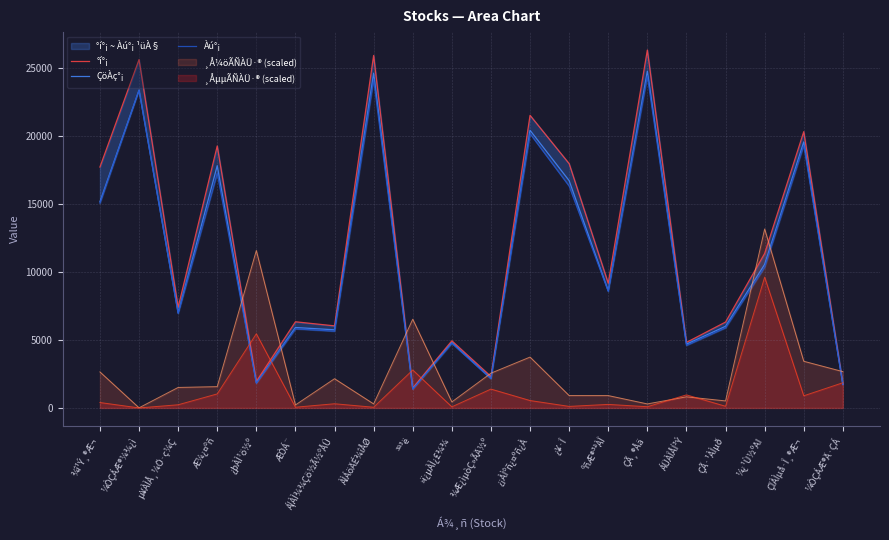

At which category does Àú°¡ reach its first local valley?

µ¥ÀÌÅ¸¼Ö·ç¼Ç